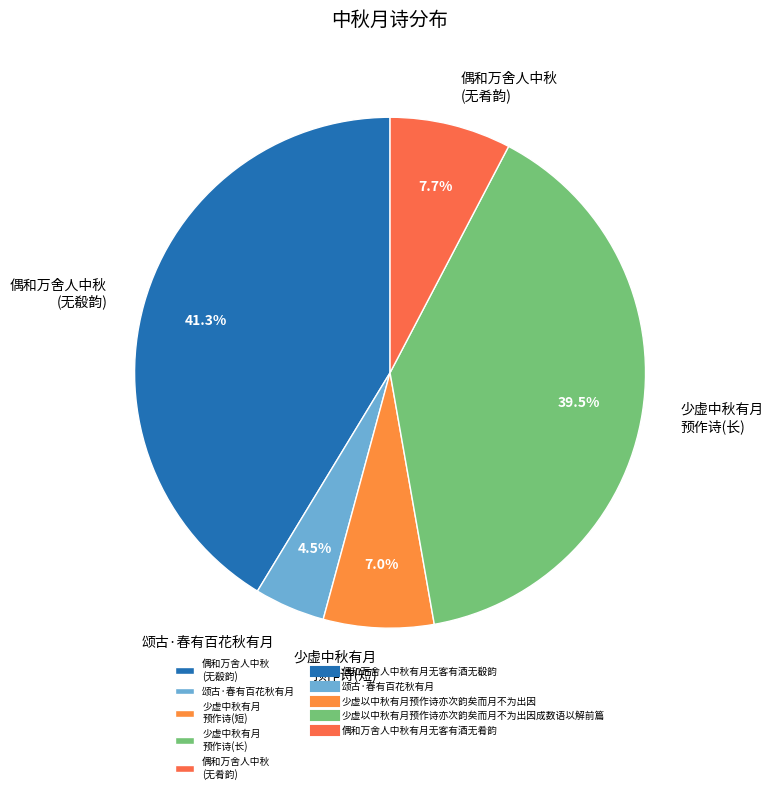

Does 颂古·春有百花秋有月 account for over 50% of the chart?

No